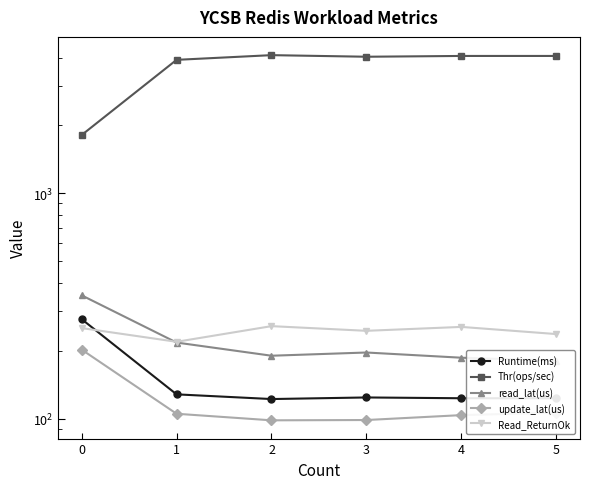

At how many categories does at least one series exceed 3655?

5